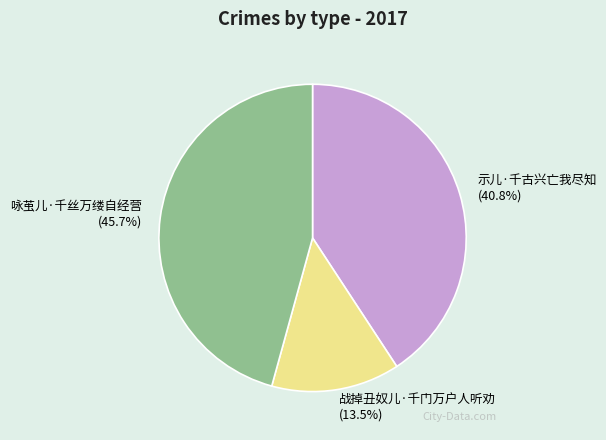

Is 战掉丑奴儿·千门万户人听劝 the majority of the pie?

No